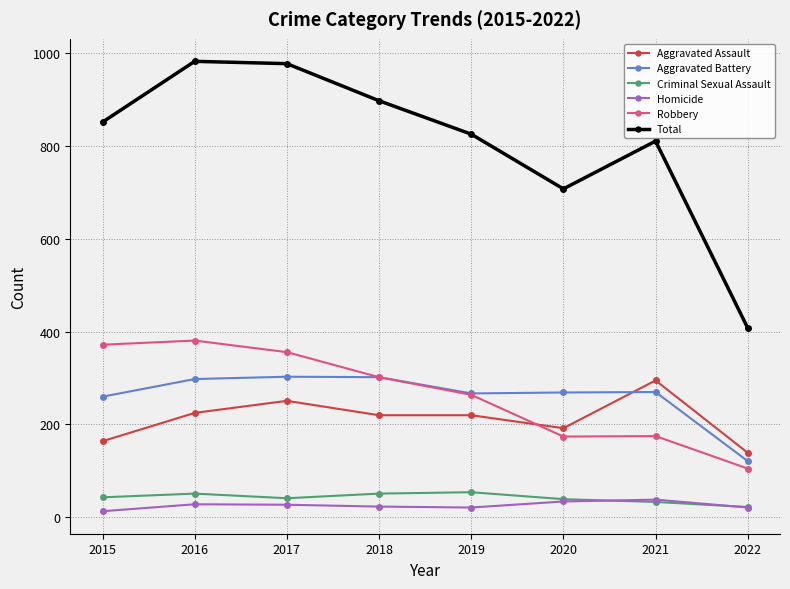

Which series has the widest spread of values?

Total